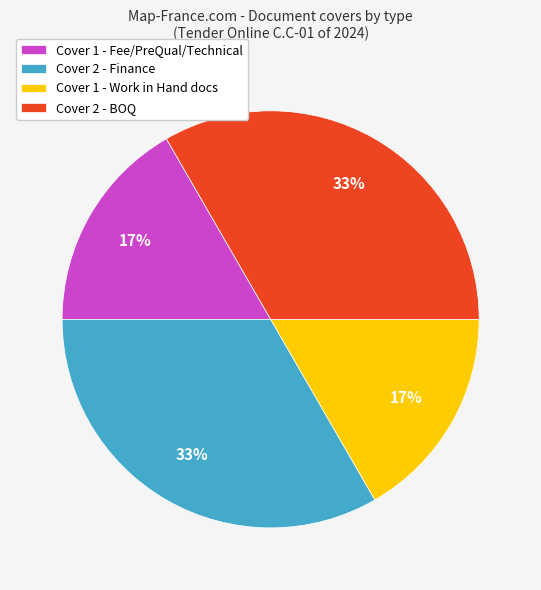

The Cover 1 - Fee/PreQual/Technical slice represents 3% of the pie. True or false?

False